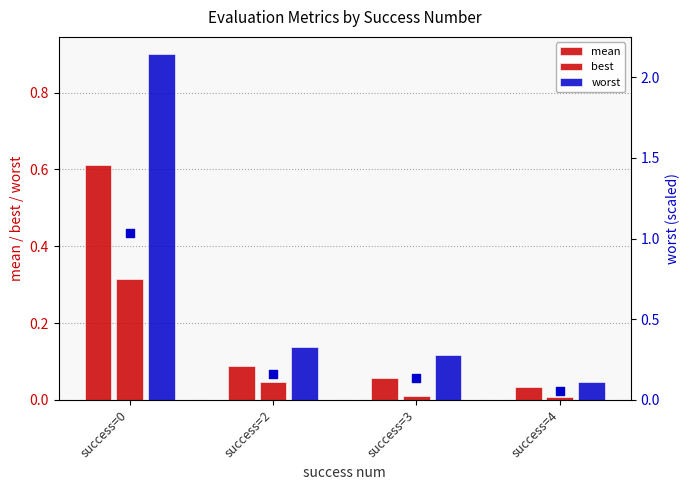

Which series contains the lowest Y value?

best